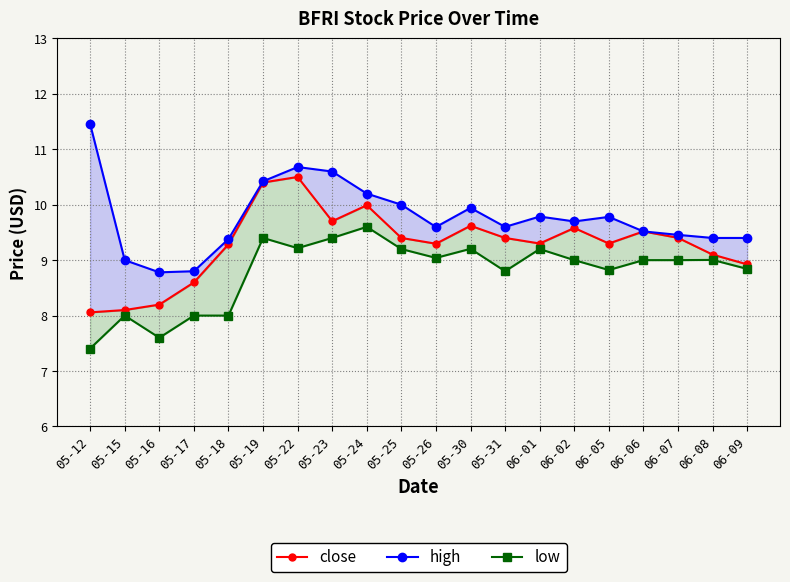

What is the value of the high point at the 11th from the left?

9.6